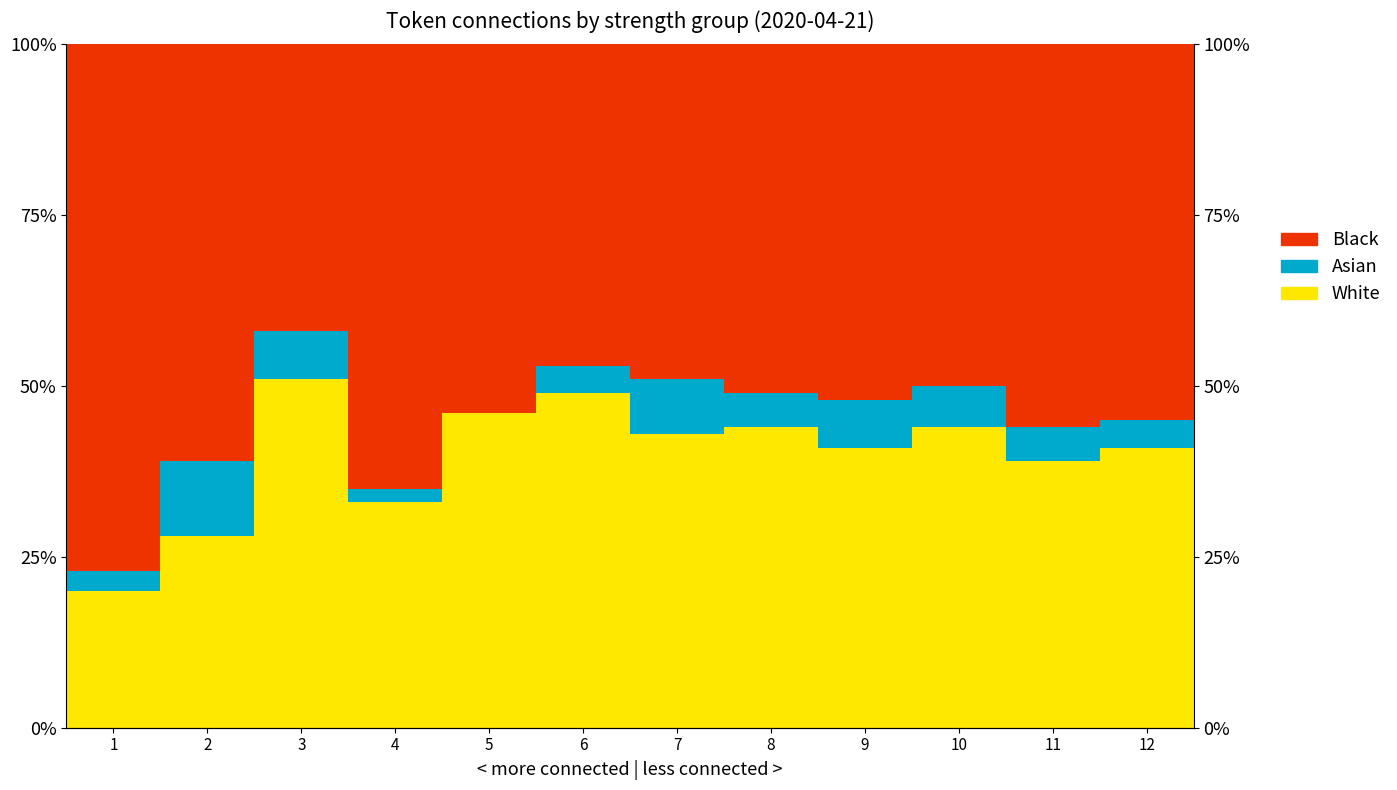

How many values in the Black series exceed 54?

5